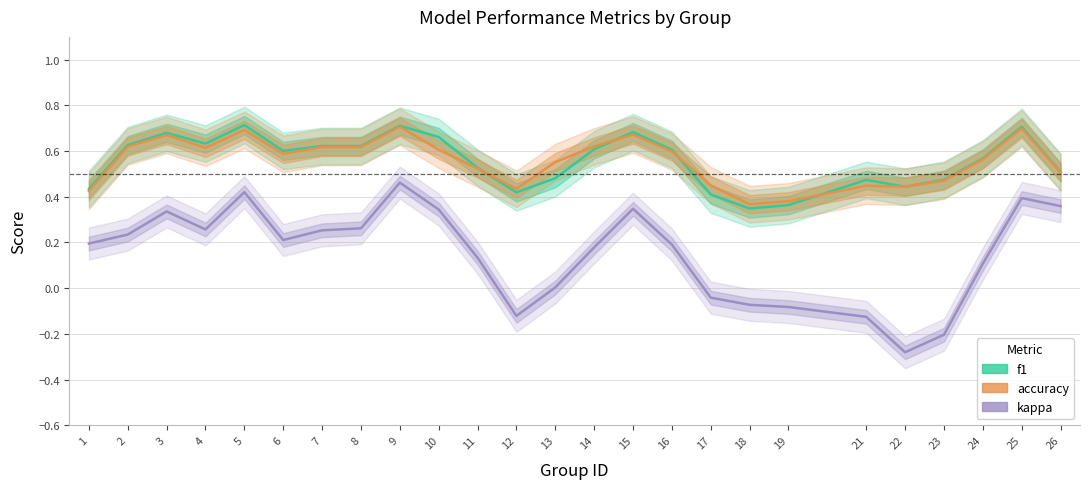

At which label does kappa first exceed 0?

1